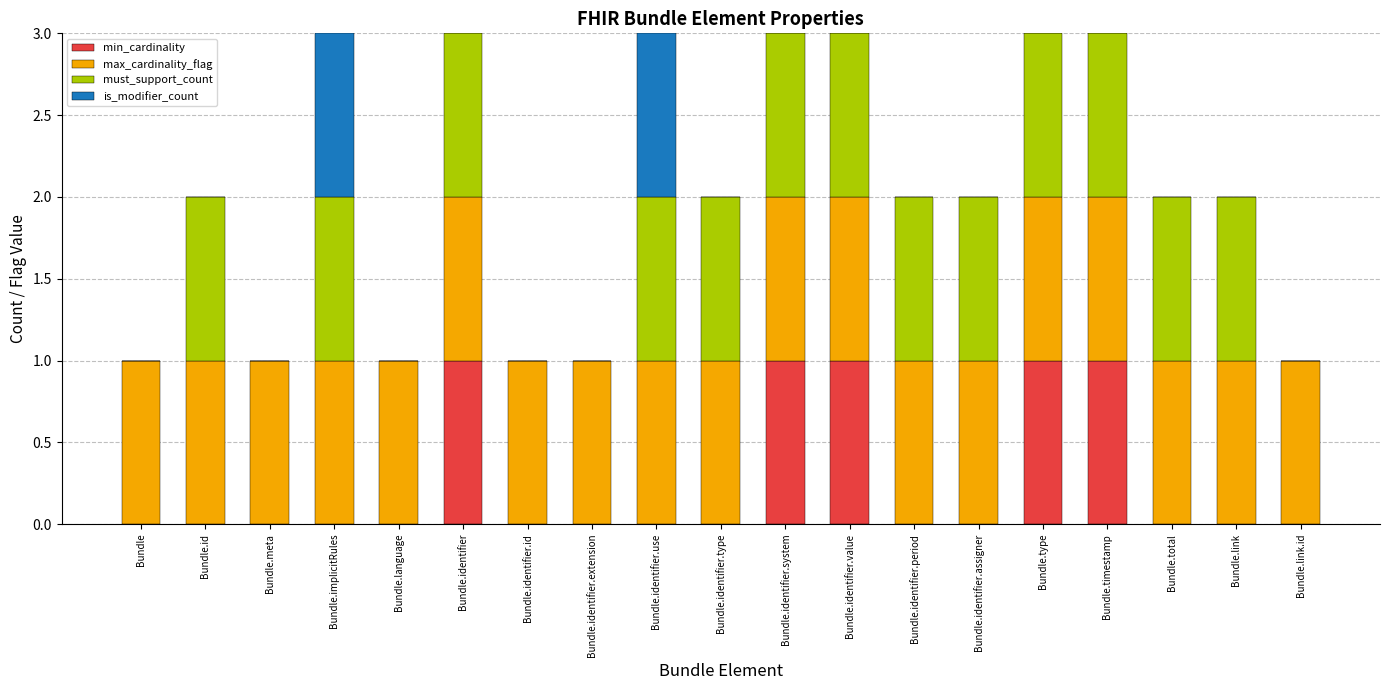

The min_cardinality series shows 0 at Bundle.identifier.period. True or false?

True